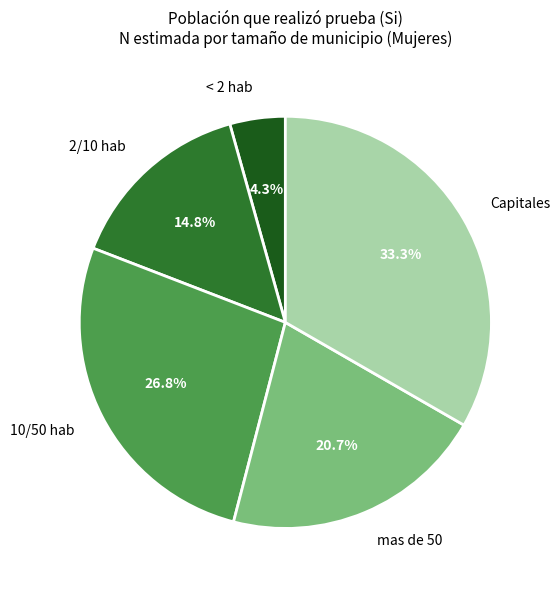

To the nearest percent, what is the average slice percentage?

20%